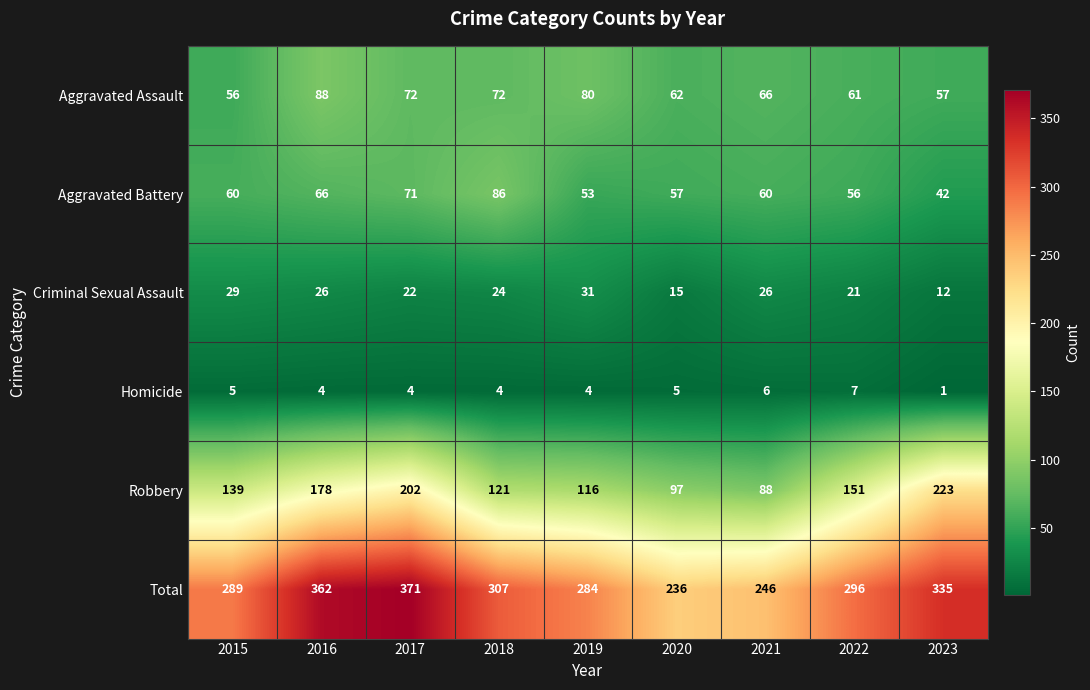

Where does the Homicide series first go above 4?

2015